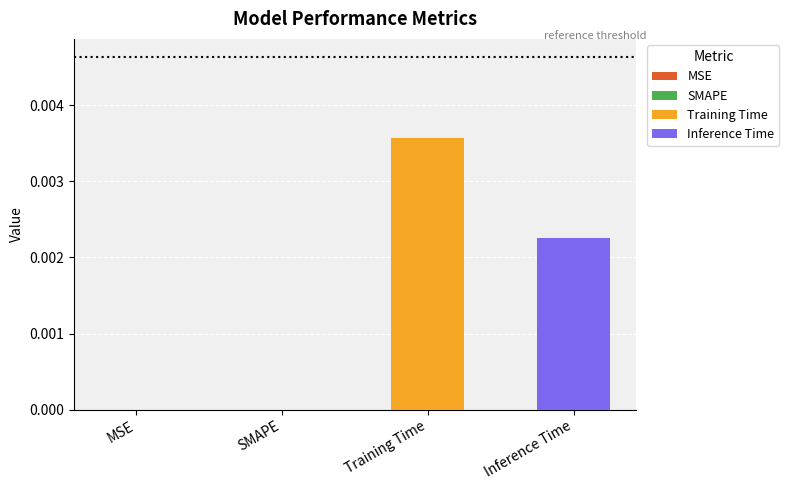

Which series has the largest range (max minus min)?

Training Time